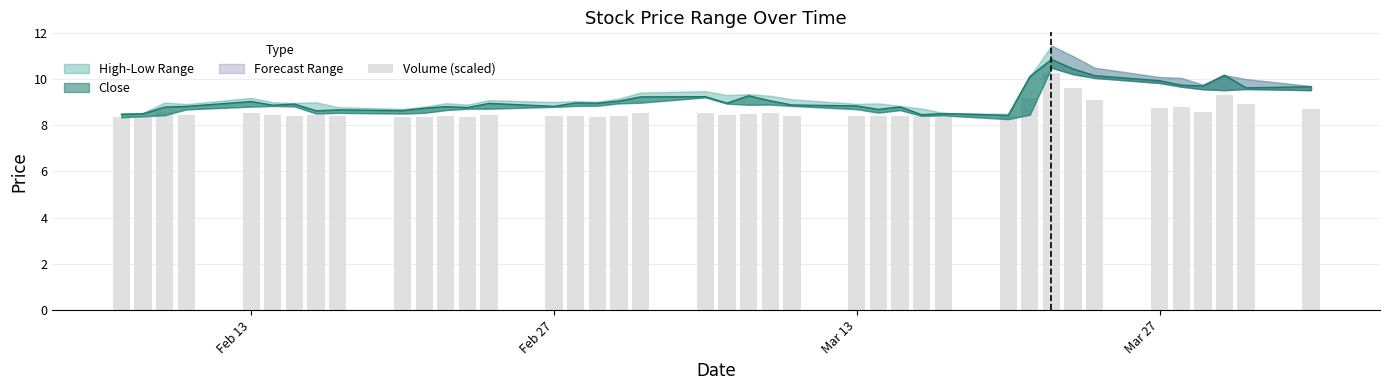

Reading right to left, what are all the values shown in this chart?

8.7	8.9	9.3	8.6	8.8	8.8	9.1	9.6	10.3	9.2	8.4	8.3	8.4	8.4	8.4	8.4	8.4	8.5	8.5	8.4	8.5	8.5	8.4	8.3	8.4	8.4	8.4	8.3	8.4	8.4	8.3	8.4	8.4	8.4	8.4	8.5	8.4	8.6	8.4	8.4